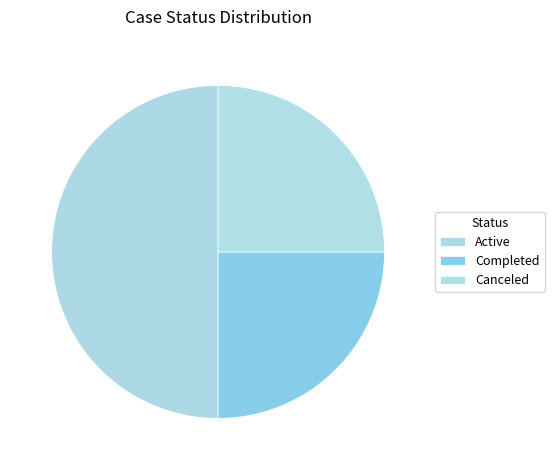

How many slices are in this pie chart?

3